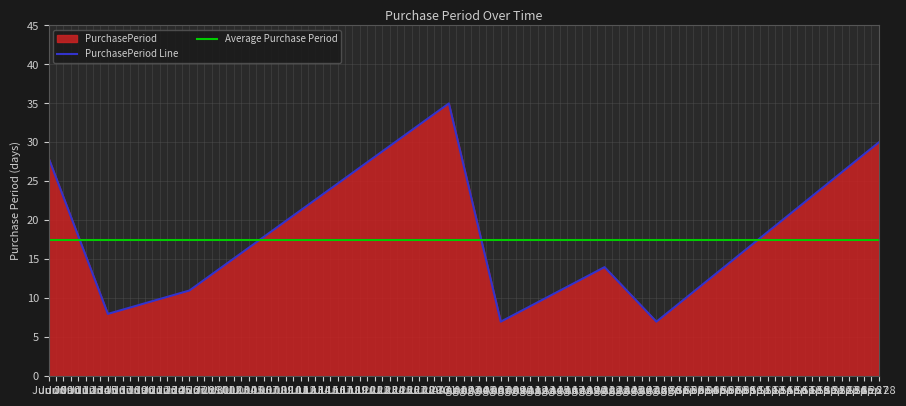

What is the minimum value for PurchasePeriod Line?

7